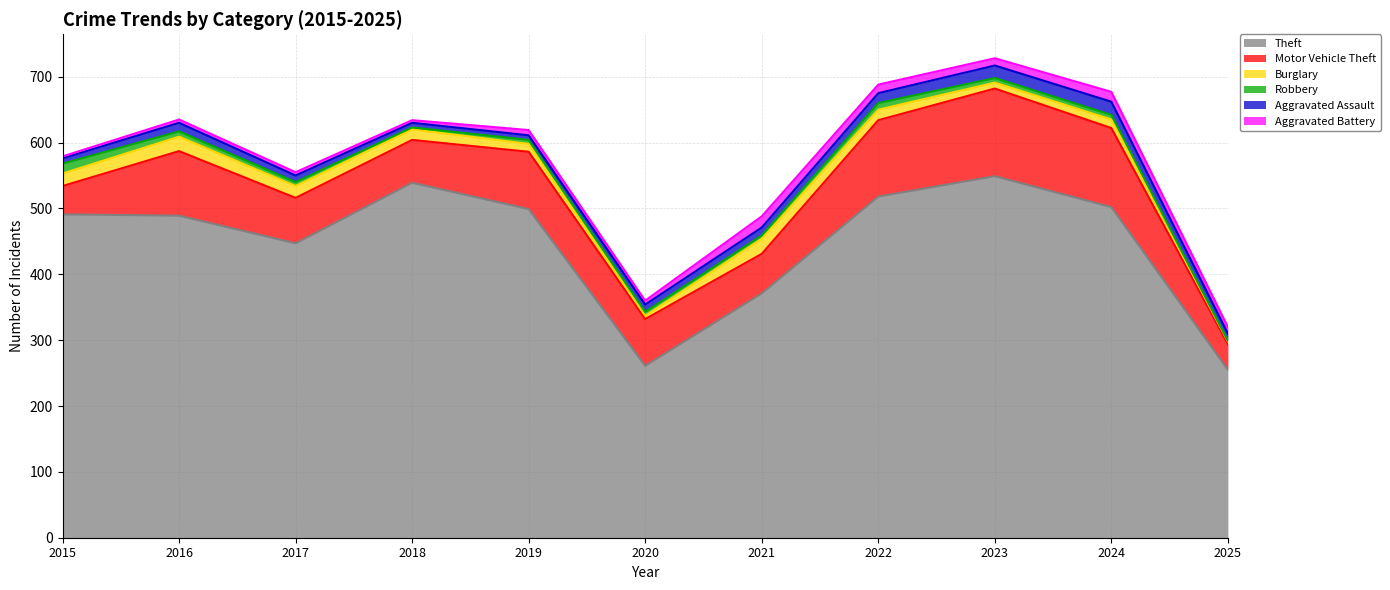

At which category does the chart reach its peak across all series?

2023